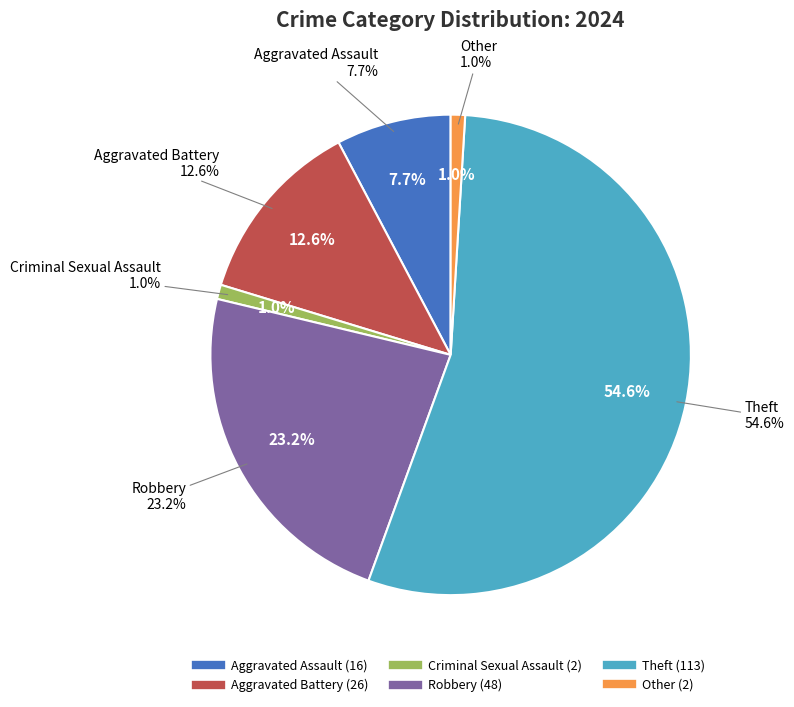

Rank the categories by value from highest to lowest.

Theft, Robbery, Aggravated Battery, Aggravated Assault, Criminal Sexual Assault, Other